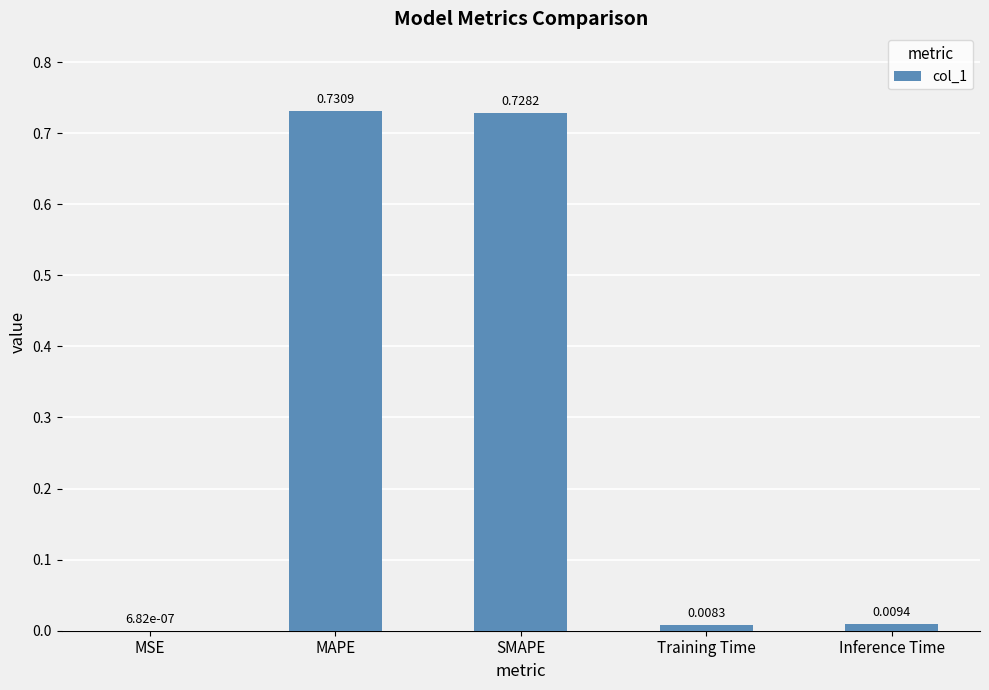

Which category has the highest value across all series?

MAPE